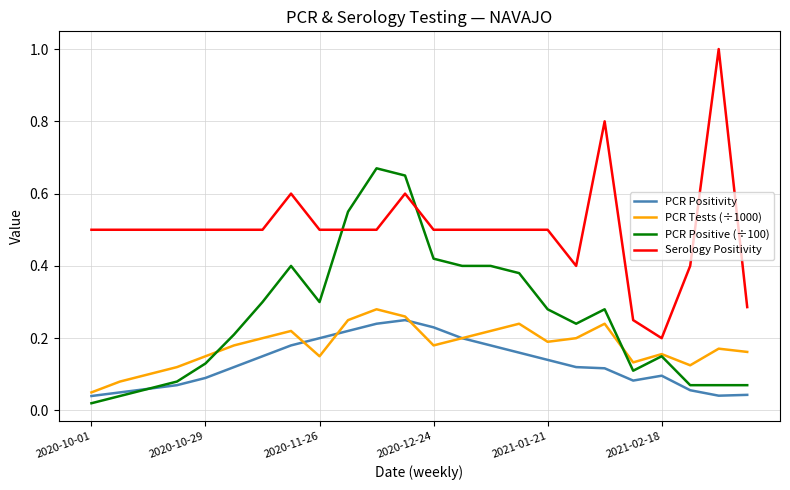

Which series has the largest total across all categories?

Serology Positivity